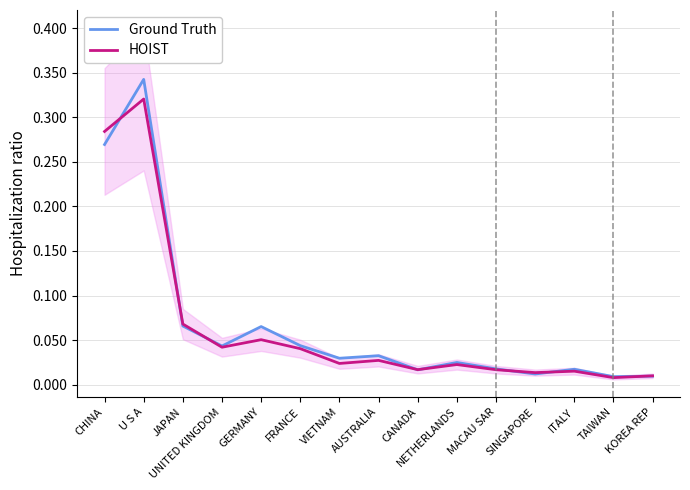

Reading right to left, extract all data points from this chart.

Ground Truth: KOREA REP=0.0	TAIWAN=0.0	ITALY=0.0	SINGAPORE=0.0	MACAU SAR=0.0	NETHERLANDS=0.0	CANADA=0.0	AUSTRALIA=0.0	VIETNAM=0.0	FRANCE=0.0	GERMANY=0.1	UNITED KINGDOM=0.0	JAPAN=0.1	U S A=0.3	CHINA=0.3
HOIST: KOREA REP=0.0	TAIWAN=0.0	ITALY=0.0	SINGAPORE=0.0	MACAU SAR=0.0	NETHERLANDS=0.0	CANADA=0.0	AUSTRALIA=0.0	VIETNAM=0.0	FRANCE=0.0	GERMANY=0.1	UNITED KINGDOM=0.0	JAPAN=0.1	U S A=0.3	CHINA=0.3